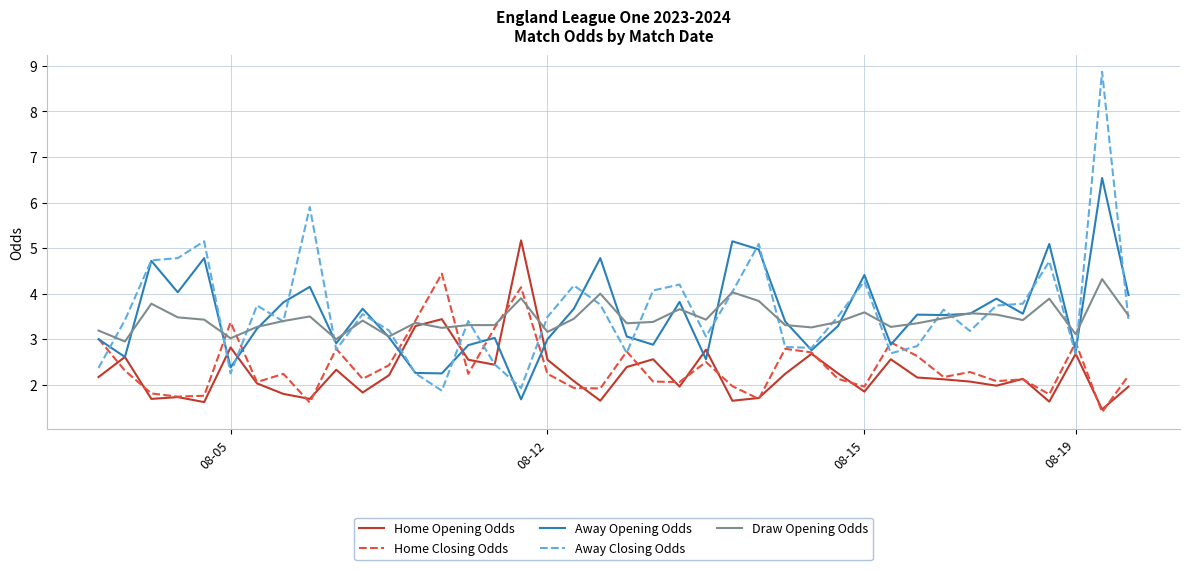

What is the difference between the maximum and minimum values in the Away Opening Odds series?

4.9